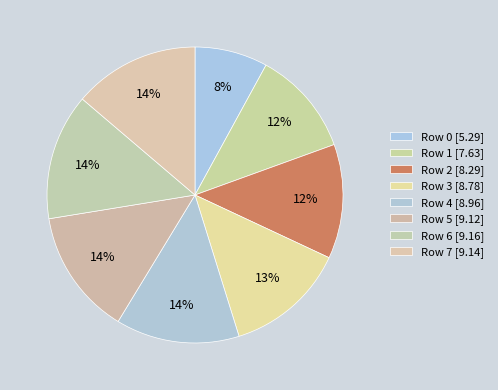

Count the number of slices in the pie.

8